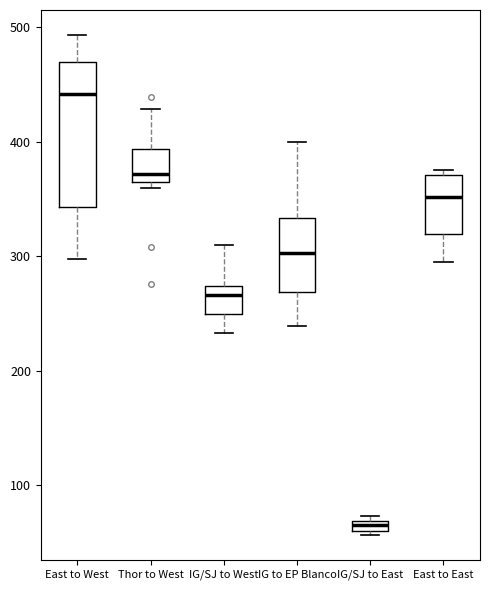

Where is the upper edge of the box for IG/SJ to West on the y-axis? The values are not printed on the chart, so give them approximately, as read against the axis.

270